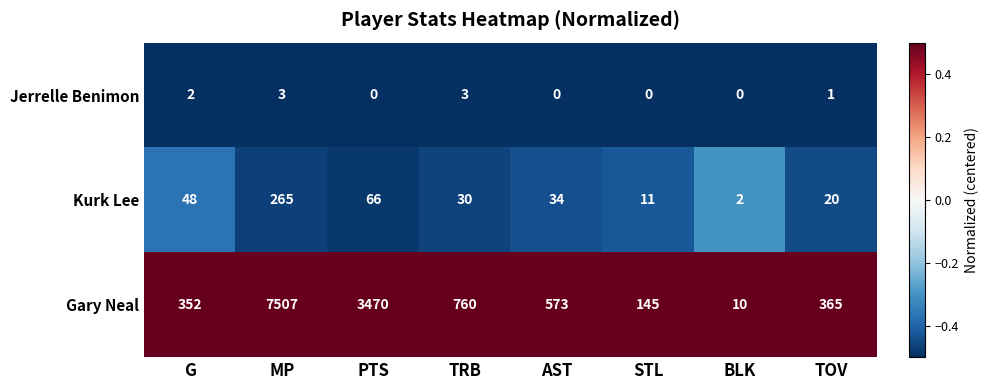

At which label does Gary Neal reach its minimum?

BLK